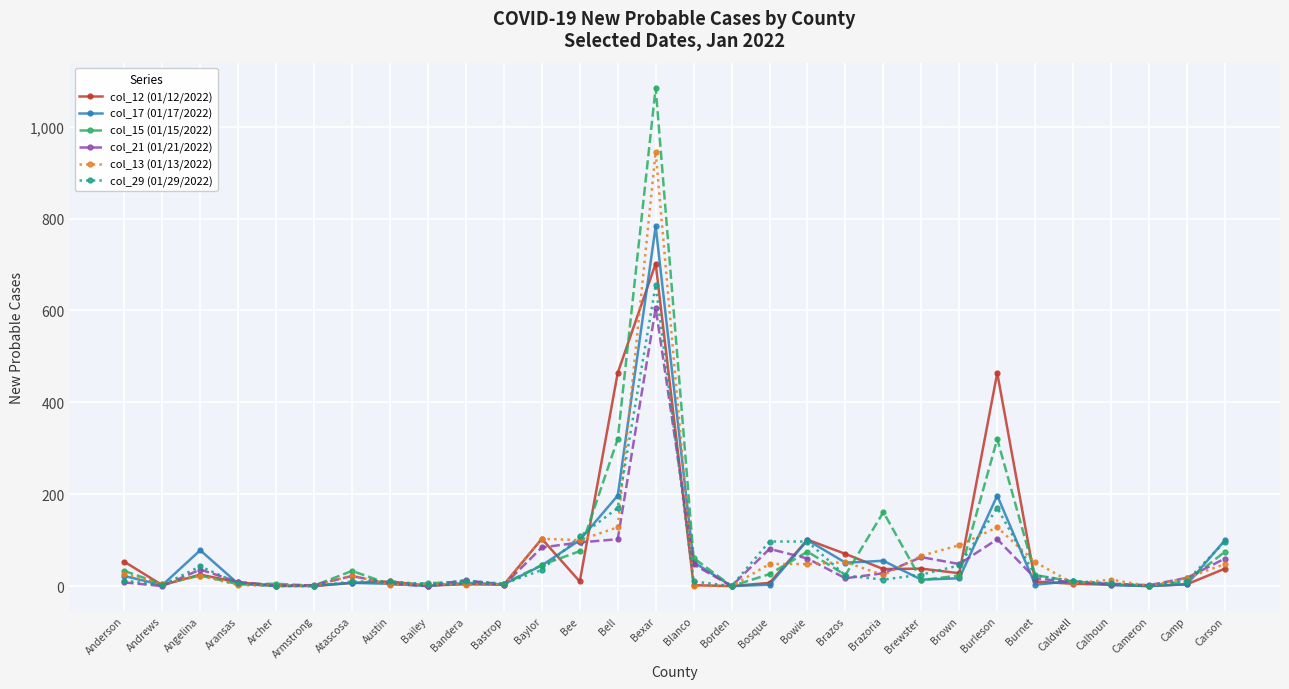

What is the value of the col_29 (01/29/2022) point at the 30th from the left?

97